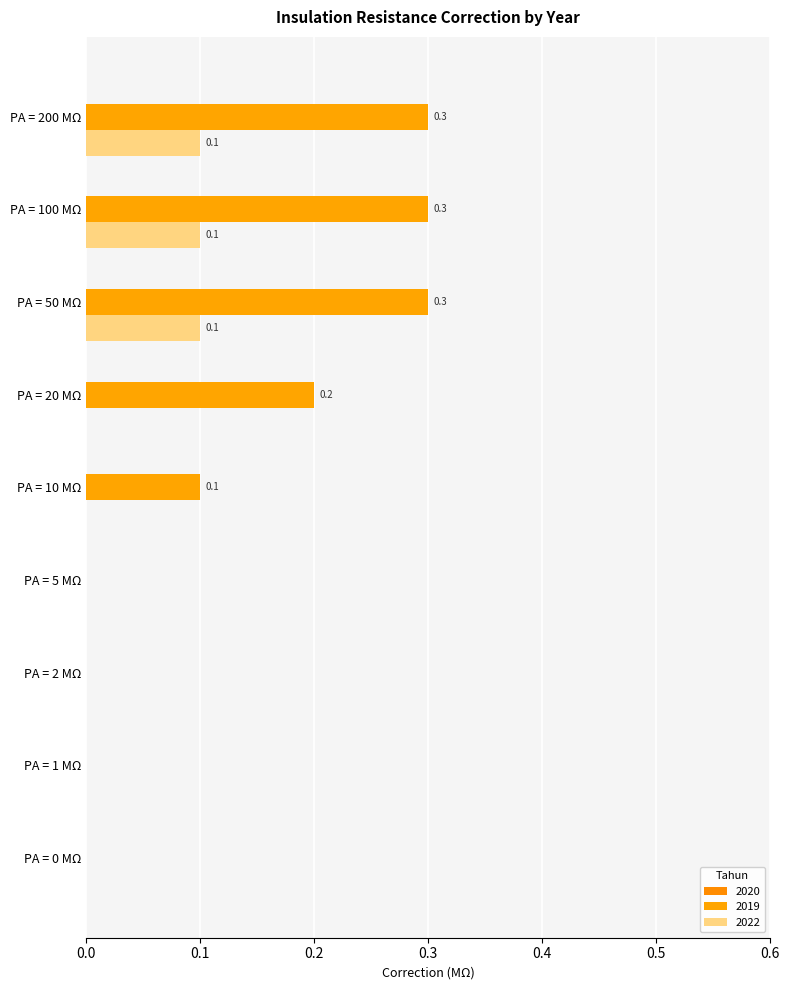

List the series in order of their peak value, highest first.

koreksi 2019, koreksi 2022